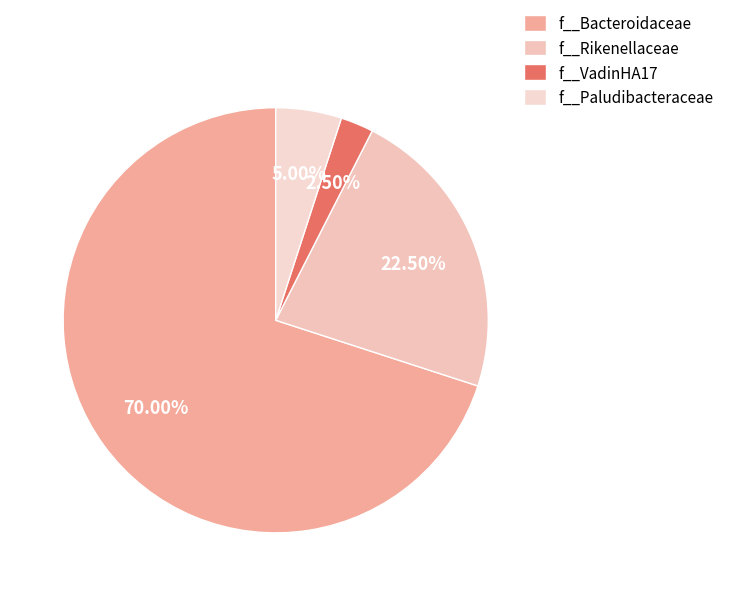

What is the smallest slice in the pie chart?

f__VadinHA17